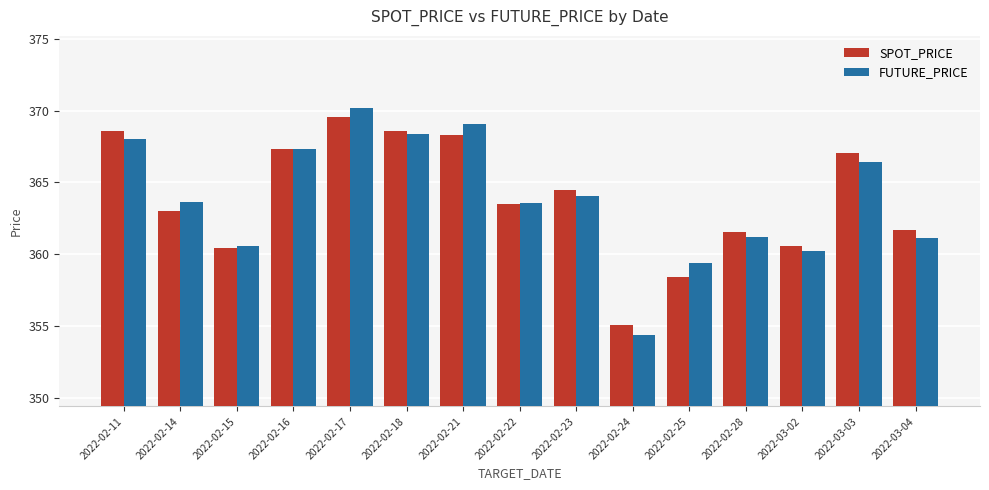

Read the SPOT_PRICE value at 2022-02-25.

358.4